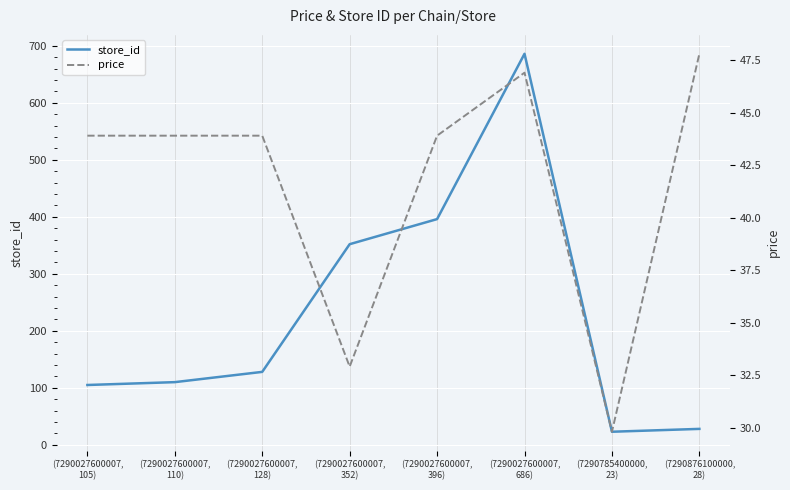

Reading right to left, what are all the values shown in this chart?

store_id: 28.0	23.0	686.0	396.0	352.0	128.0	110.0	105.0
price: 47.8	29.8	46.9	43.9	32.9	43.9	43.9	43.9